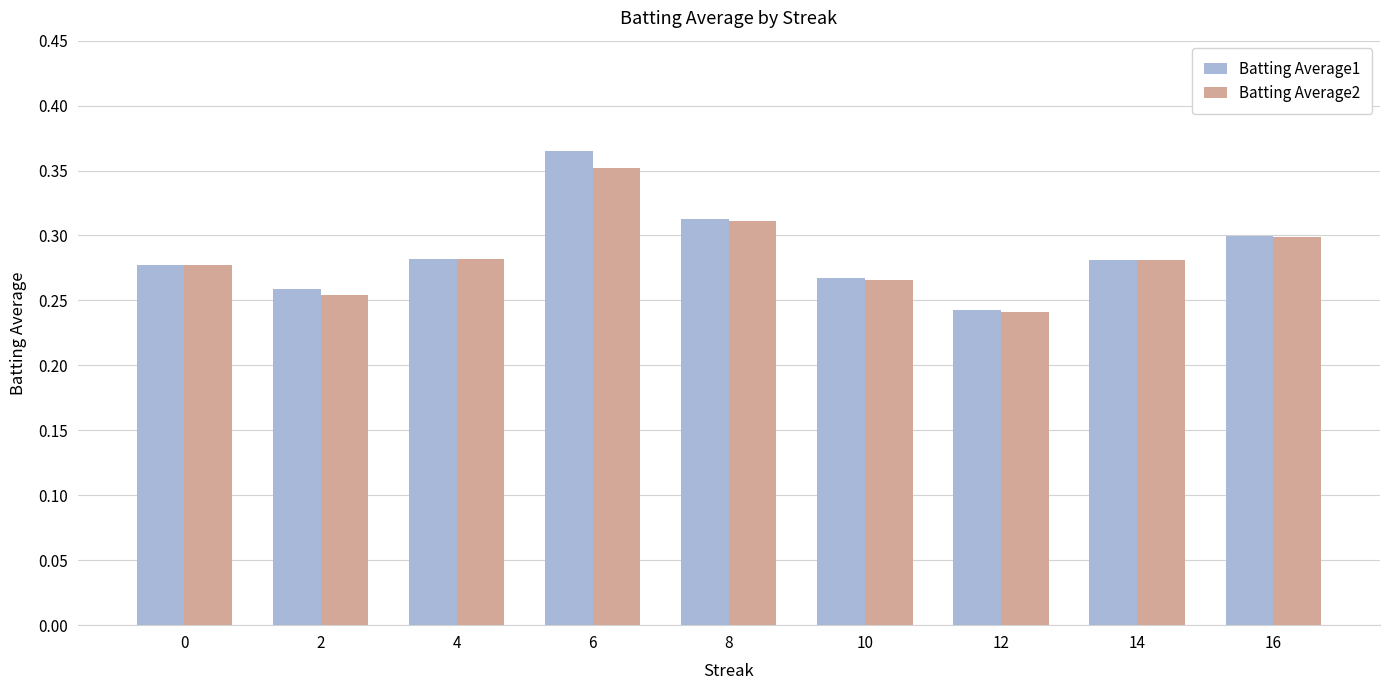

How many bars are there in total?

18